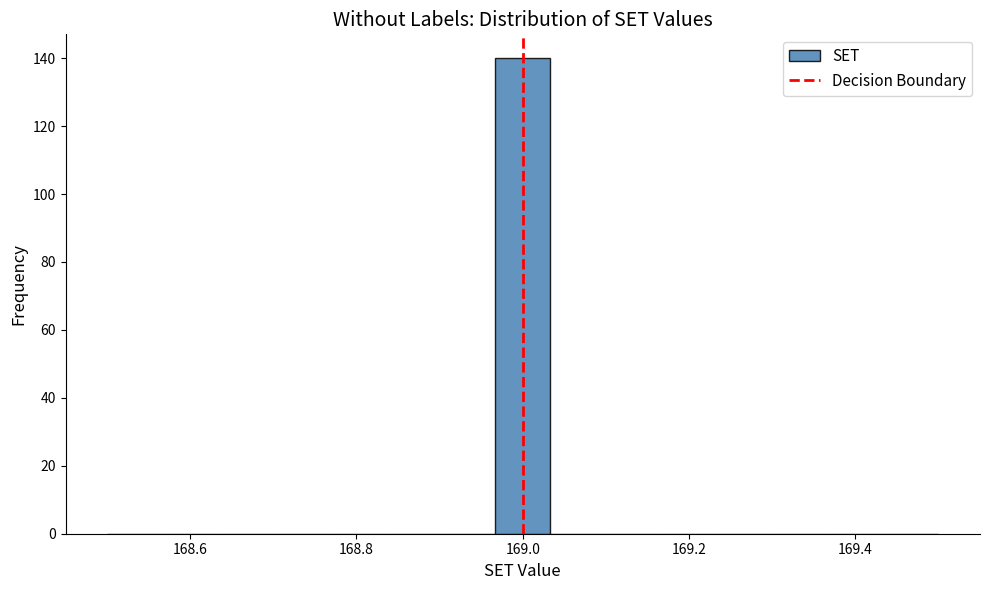

Read against the x-axis, roughly where is the centre of the tallest bar?

169.00